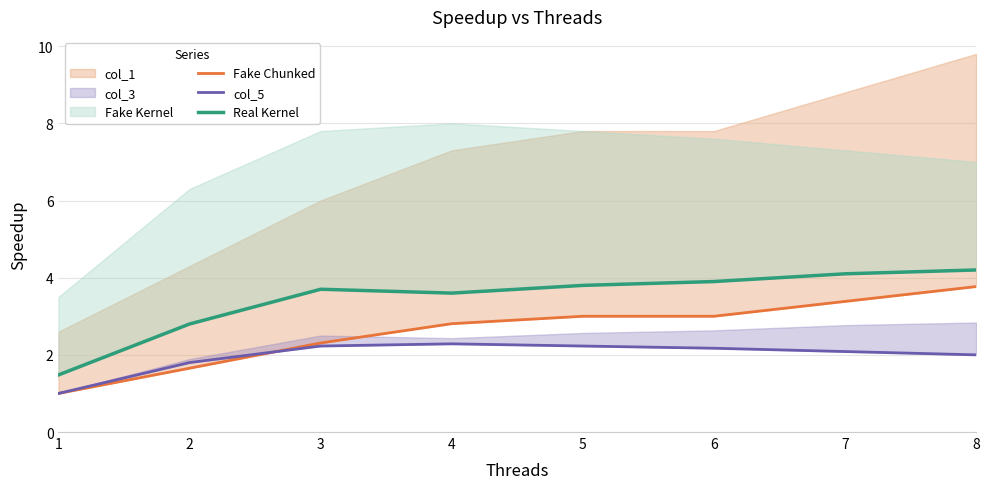

Which category has the lowest value in the col_5 series?

1